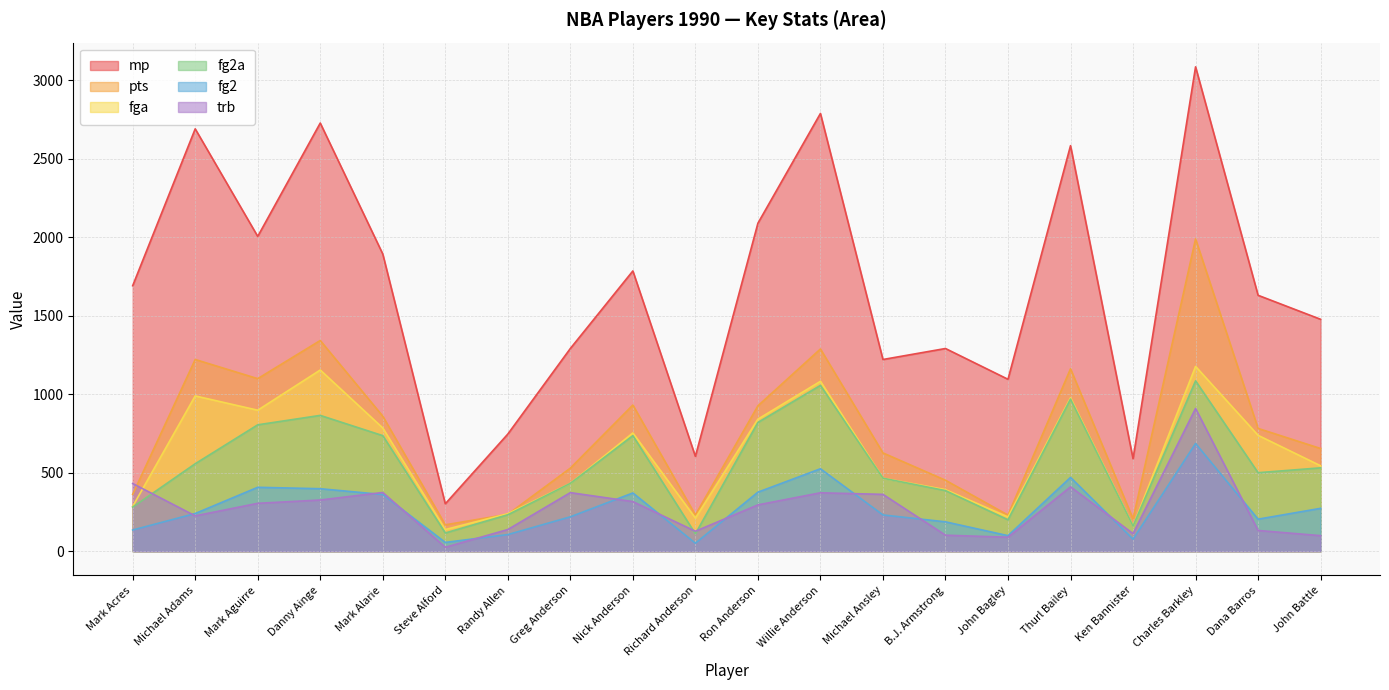

Is it true that fg2a equals 1010 at Mark Alarie?

False